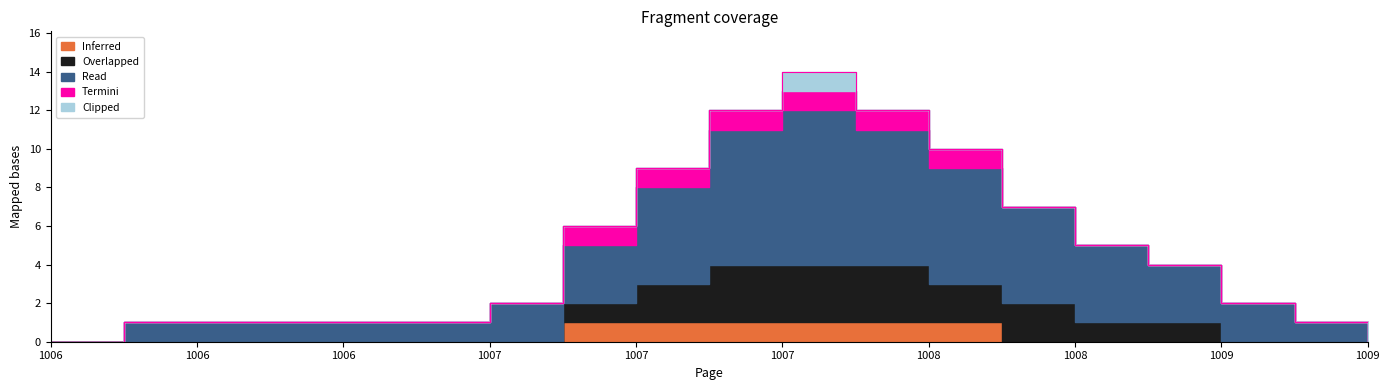

How many interior local peaks does the Read series have?

1